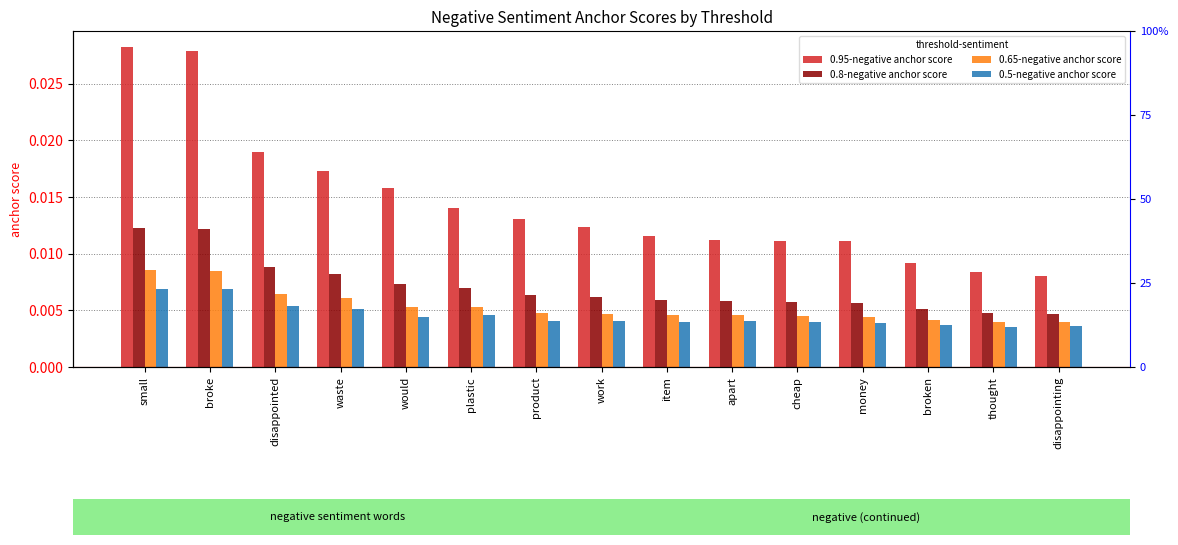

What position from the right is broken?

3